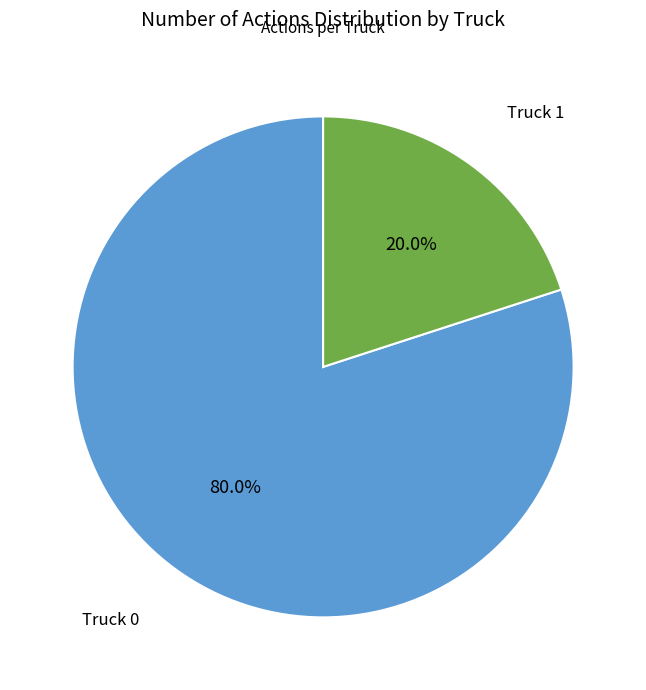

To the nearest percent, what is the difference between the largest and smallest slice percentages?

60%